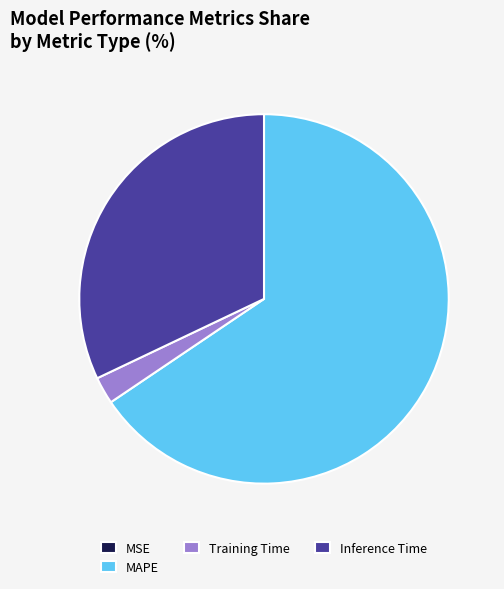

Which has a higher value, Inference Time or MAPE?

MAPE